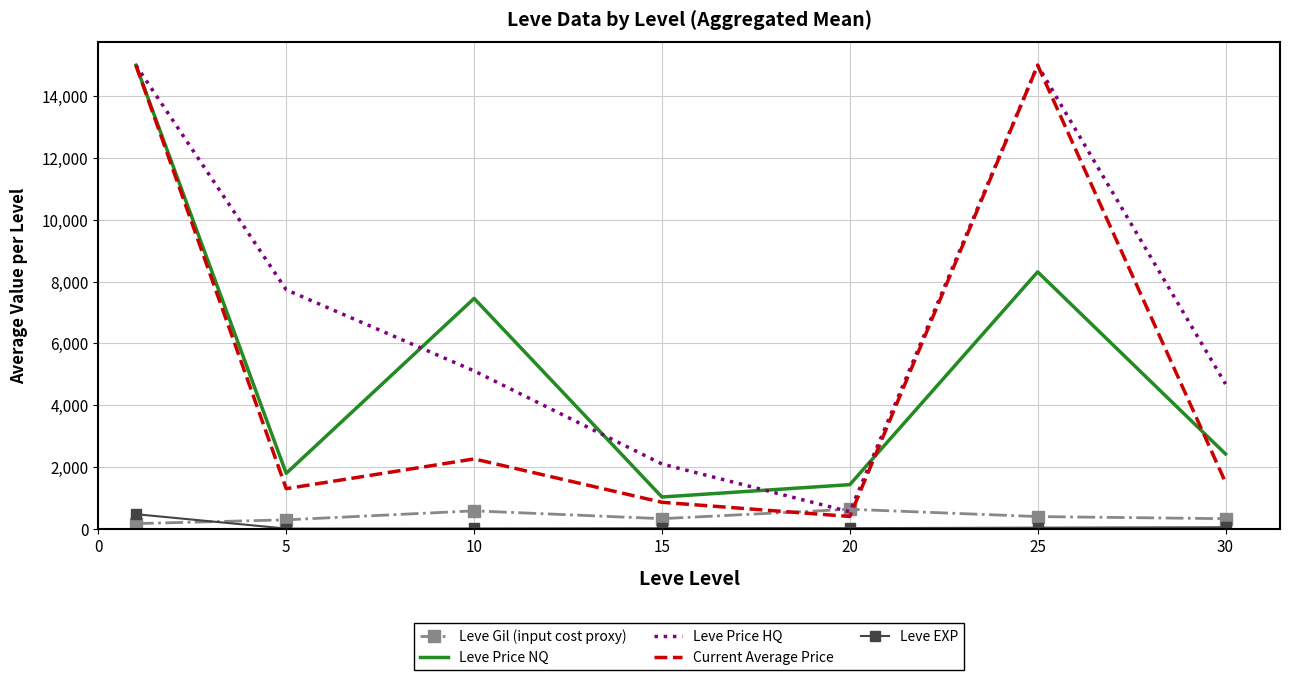

What is the maximum value shown in the chart?

15000.0